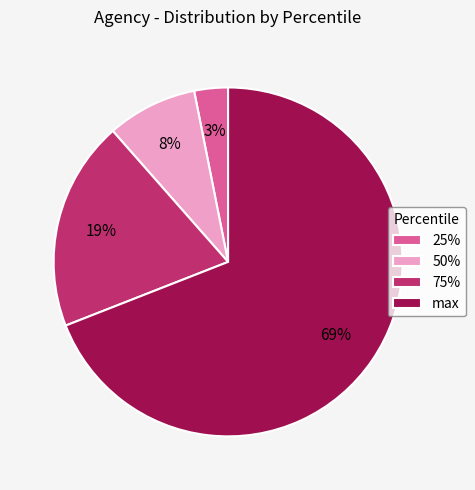

To the nearest percent, what is the combined percentage of max and 75%?

89%